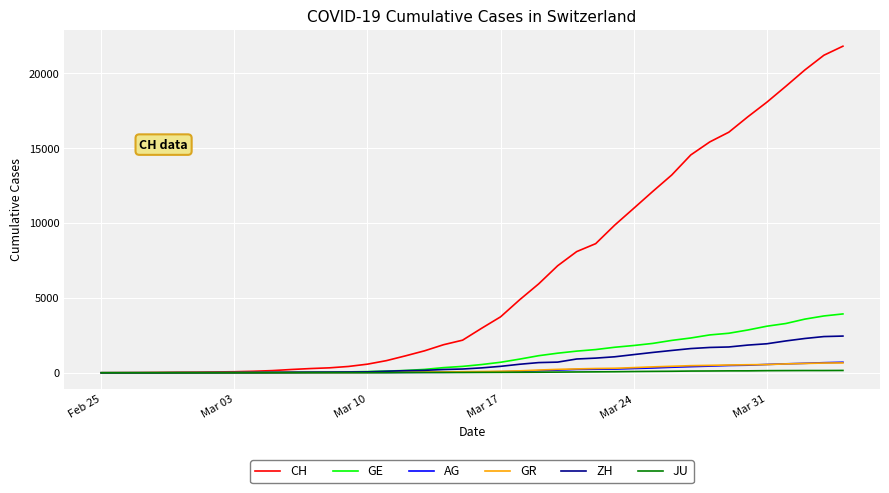

What is the difference between the maximum and minimum values in the AG series?

702